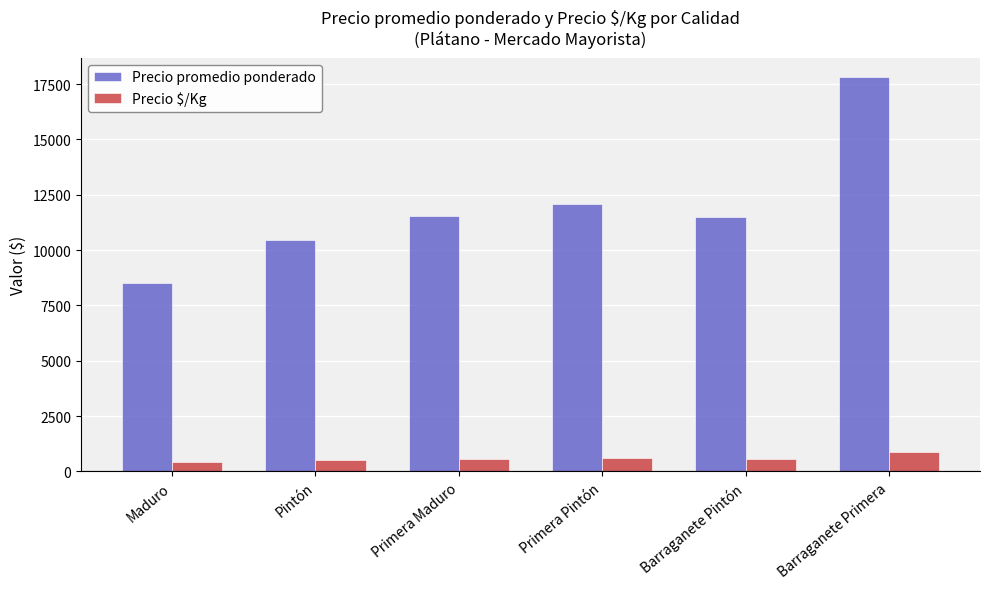

Are the bars horizontal?

No